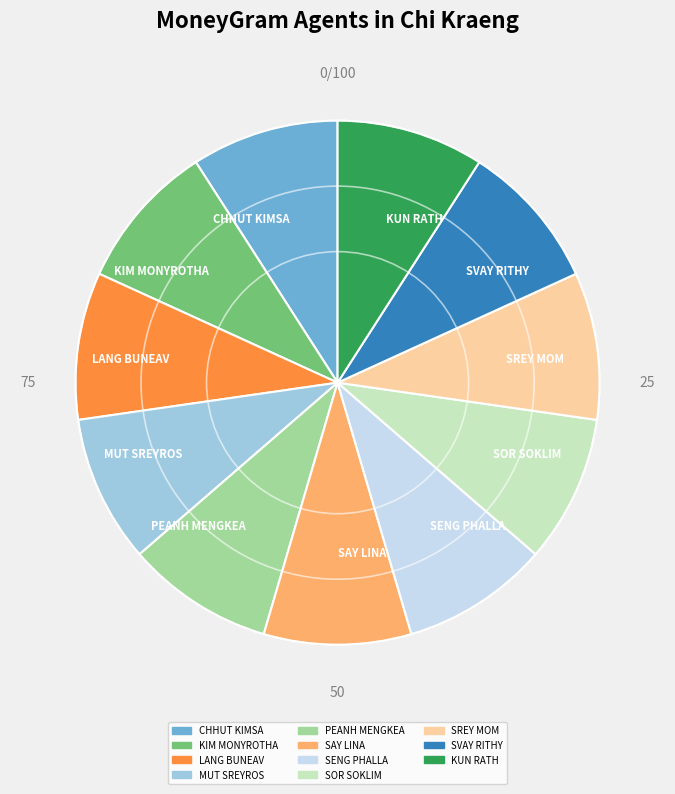

Combined, do SENG PHALLA and SAY LINA account for over 50%?

No